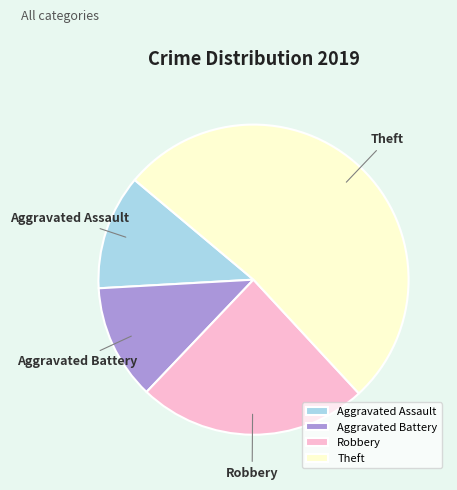

What is the largest slice in the pie chart?

Theft